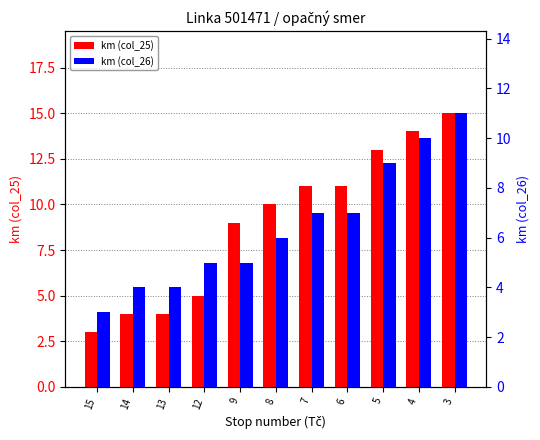

What are all the series names shown in the legend?

km (col_25), km (col_26)